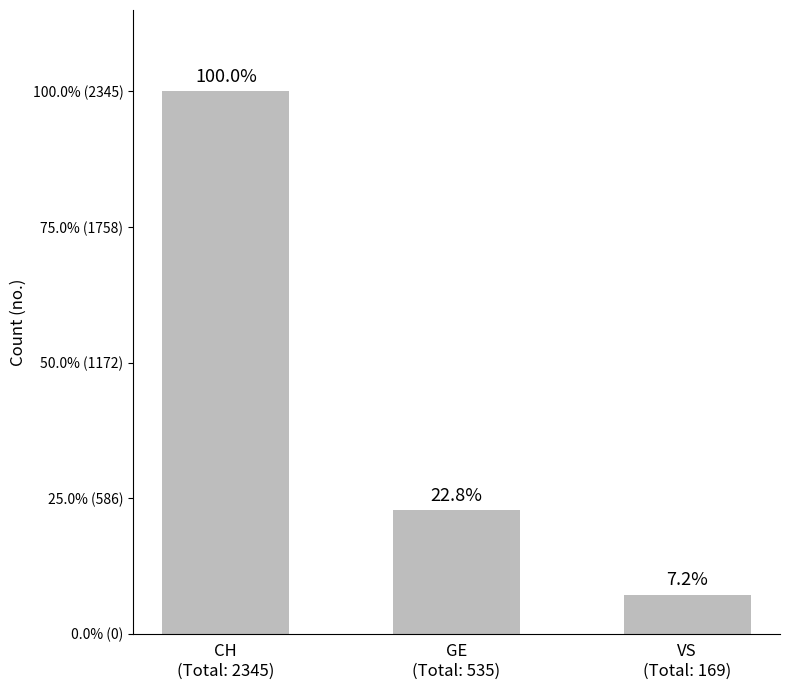

Does the chart contain any negative values?

No